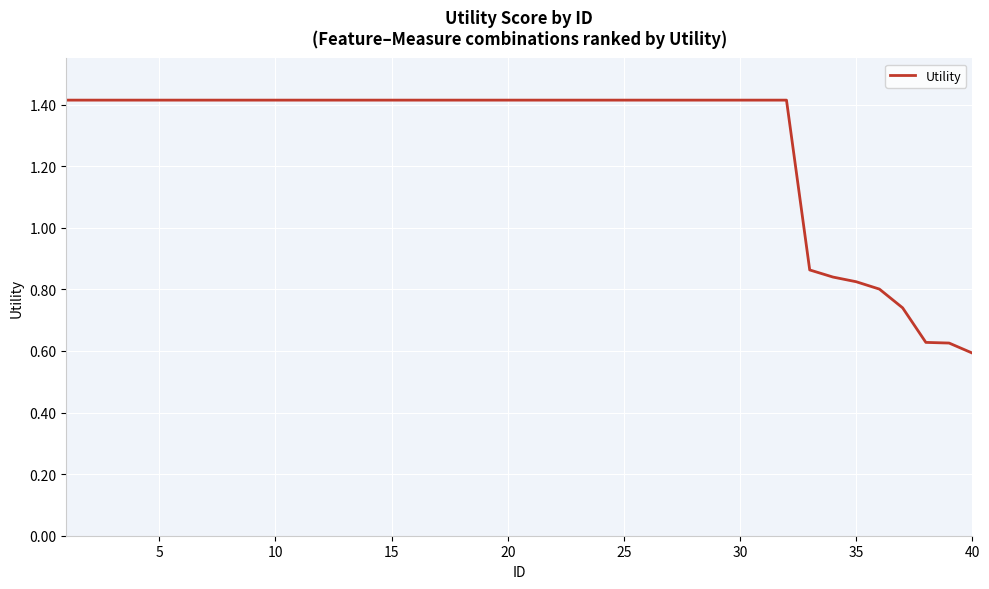

How many values exceed 1?

32